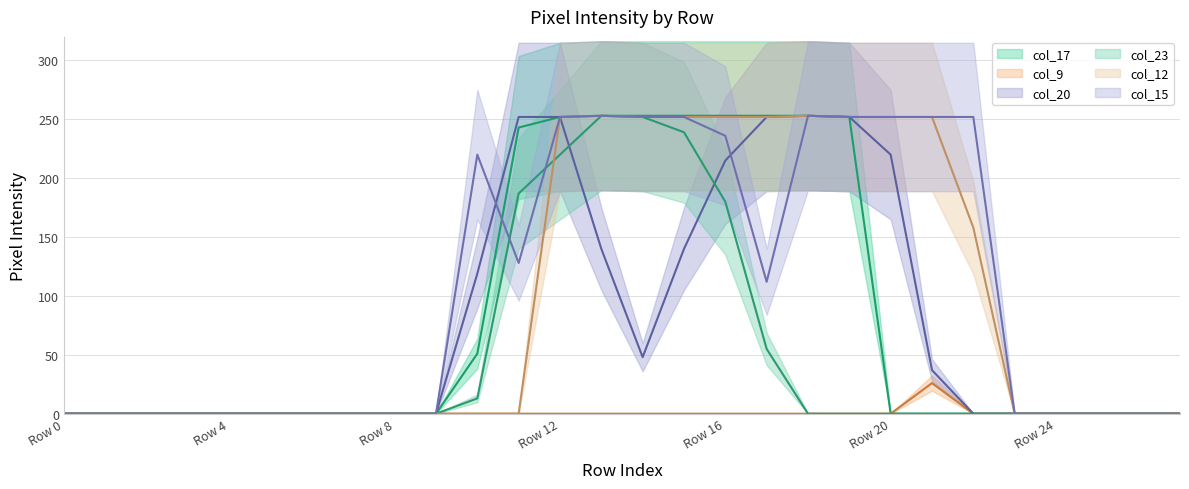

At which label is col_20 (line) closest to 126?

10